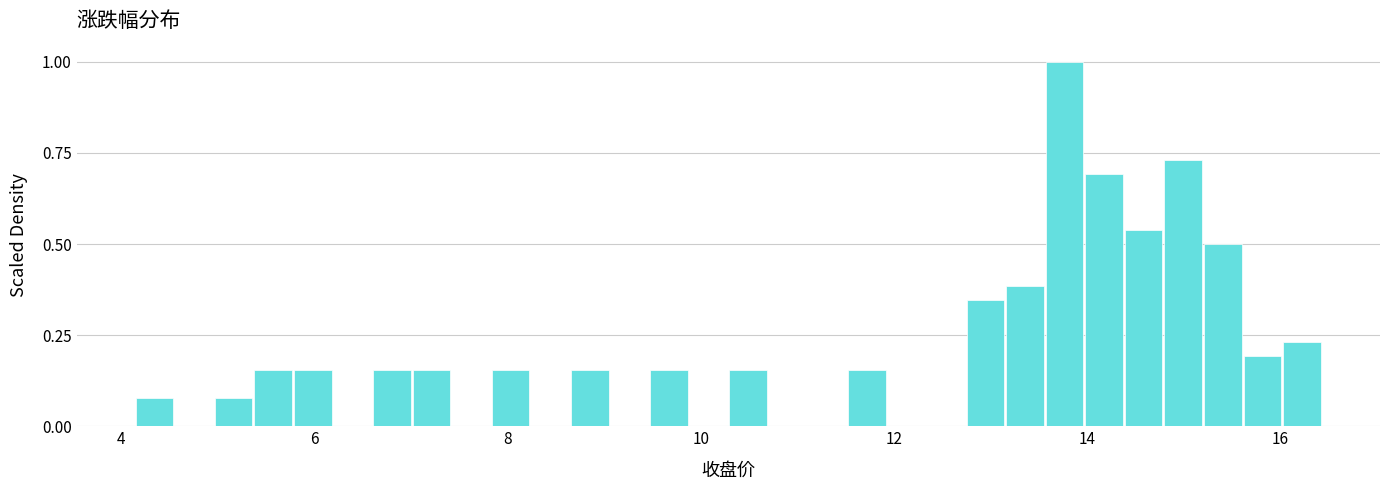

Read against the x-axis, roughly where is the centre of the tallest bar?

13.8